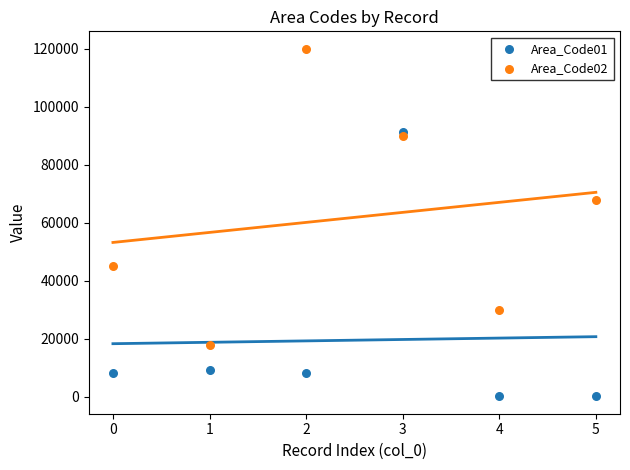

What are all the series names shown in the legend?

Area_Code01, Area_Code02